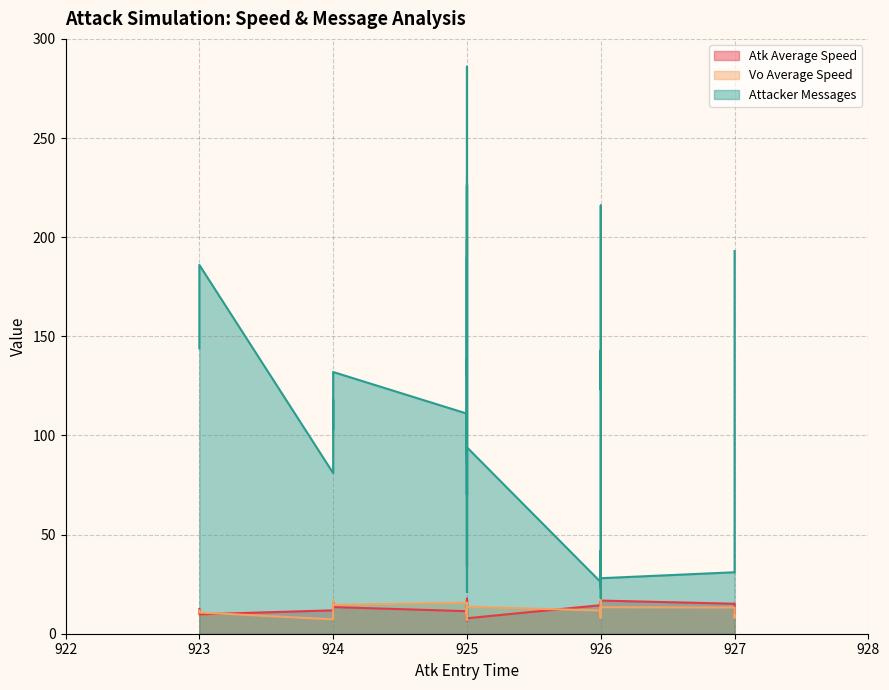

True or false: Vo Average Speed and Attacker Messages cross at least once.

False